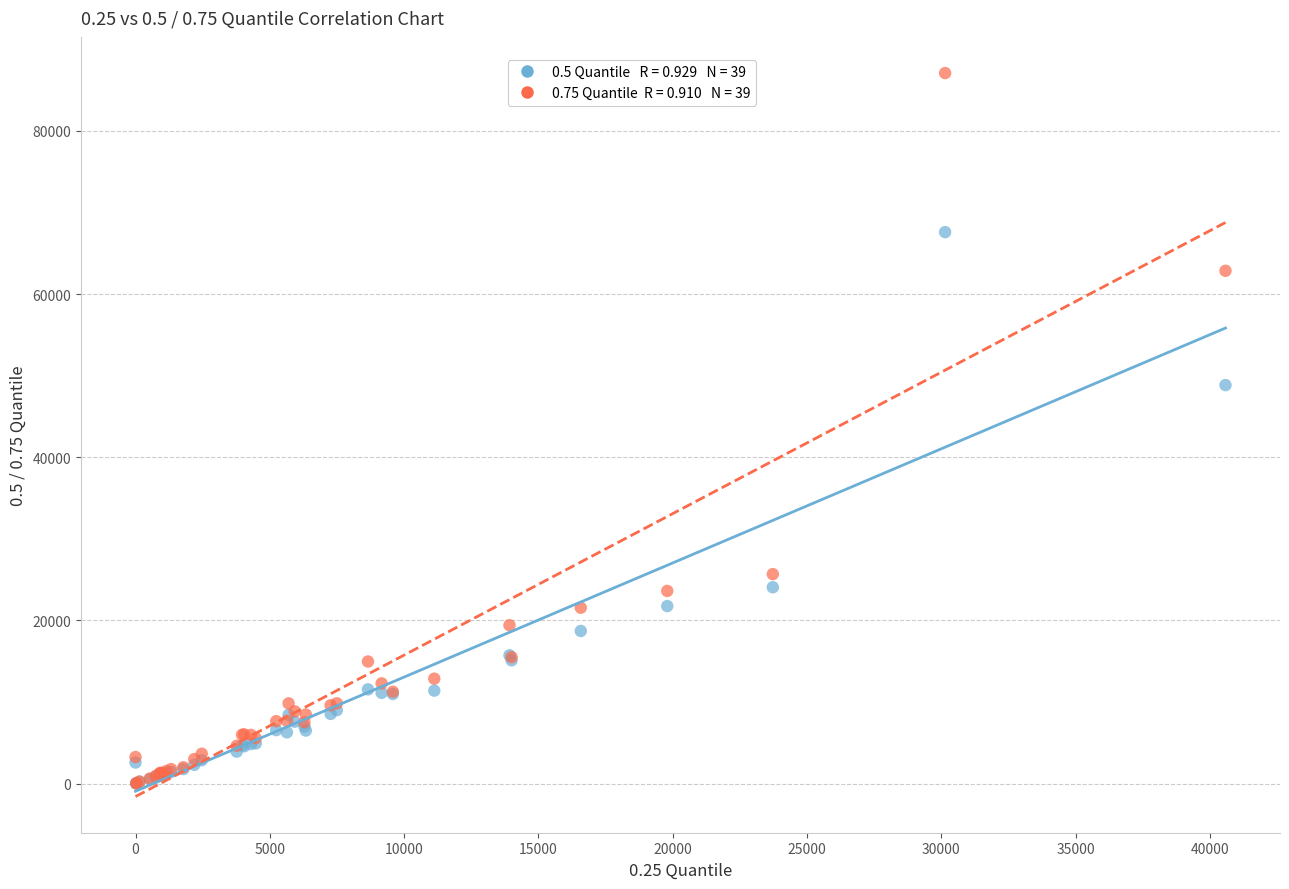

Across all series, what Y value is closest to 43557?

48842